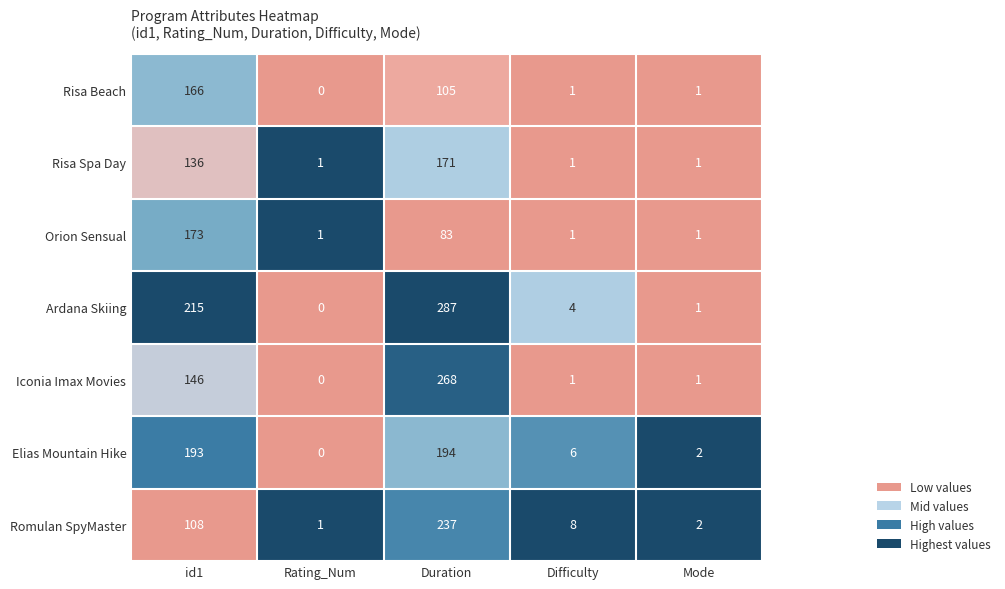

The Romulan SpyMaster series shows 237 at Duration. True or false?

True